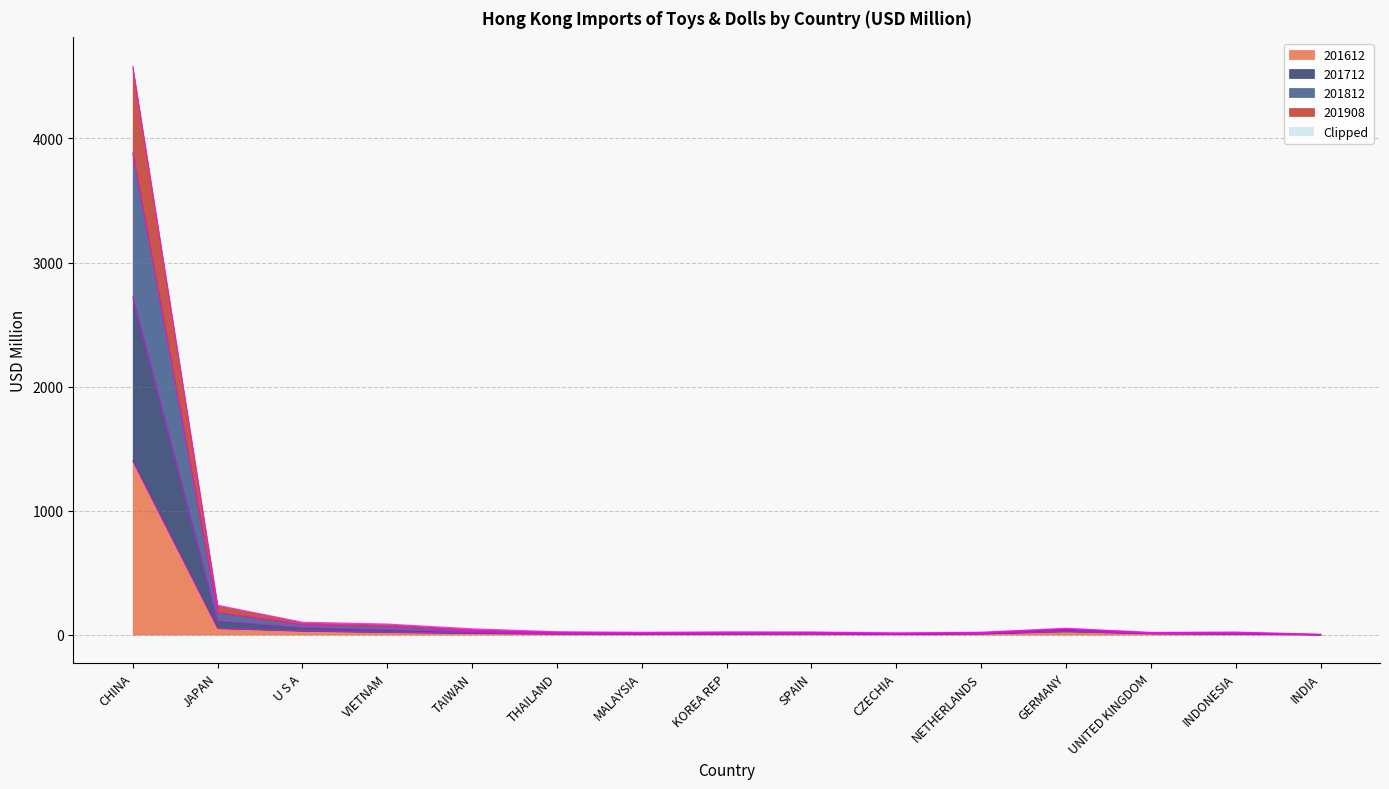

Which label corresponds to the smallest value in the chart?

INDIA